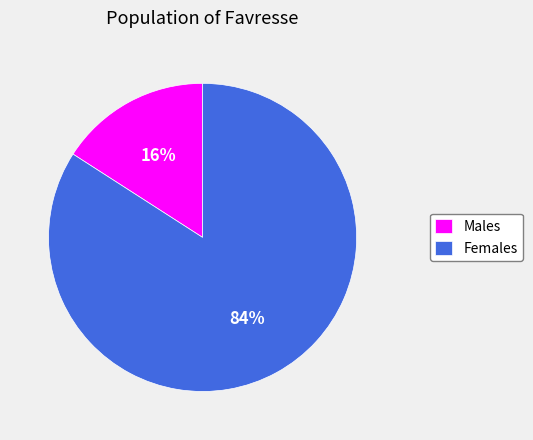

To the nearest percent, what is the average slice percentage?

50%